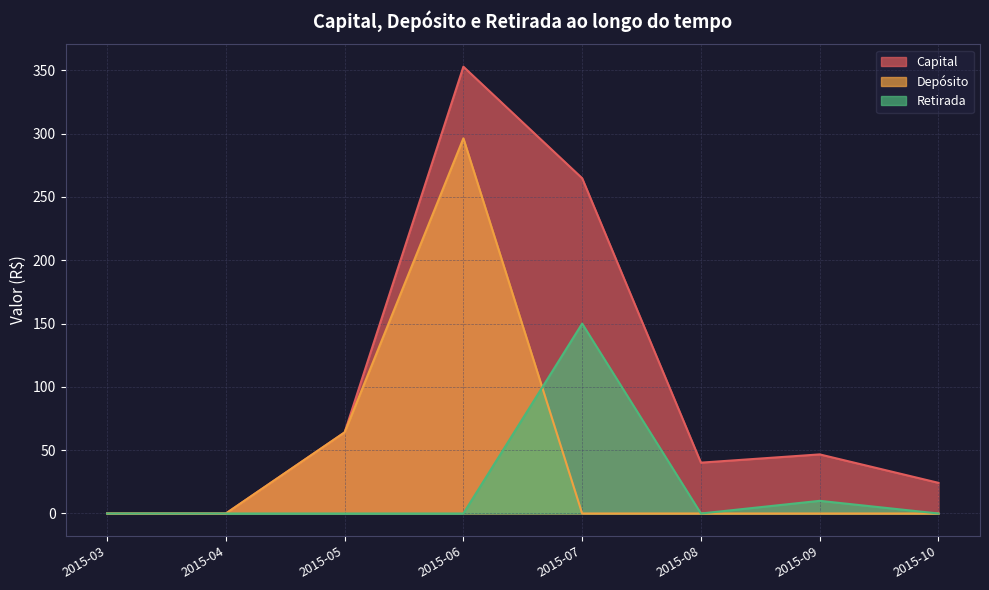

What is the total value across all series at 2015-10?

24.2